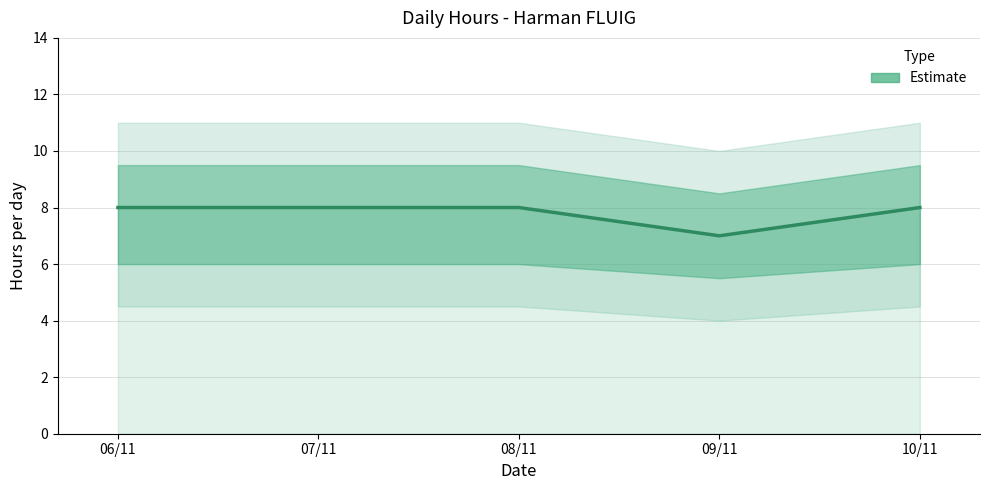

What is the minimum value shown in the chart?

7